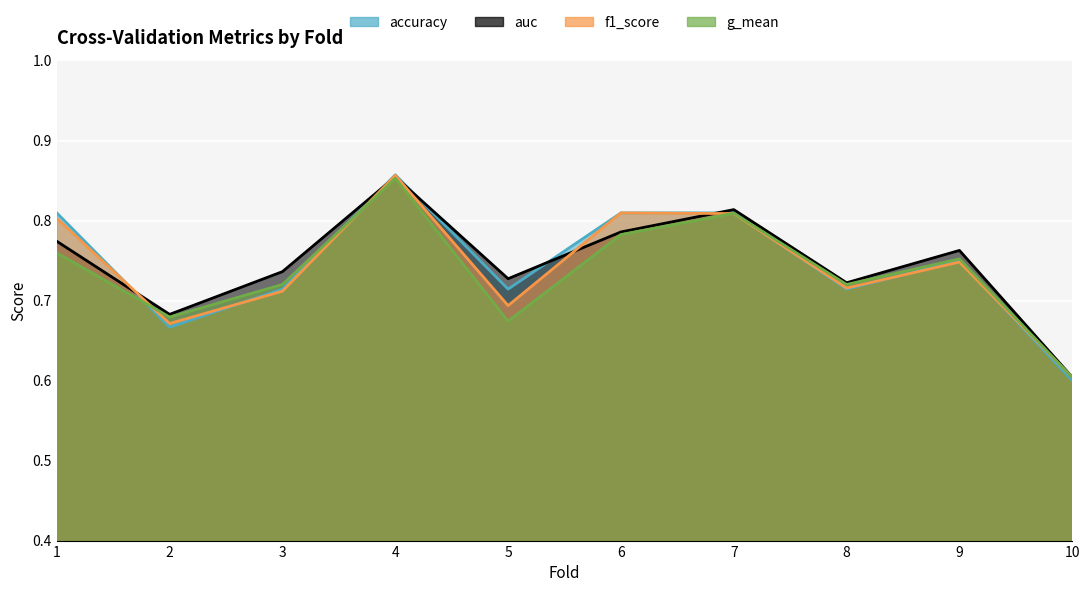

What is the smallest value displayed?

0.6